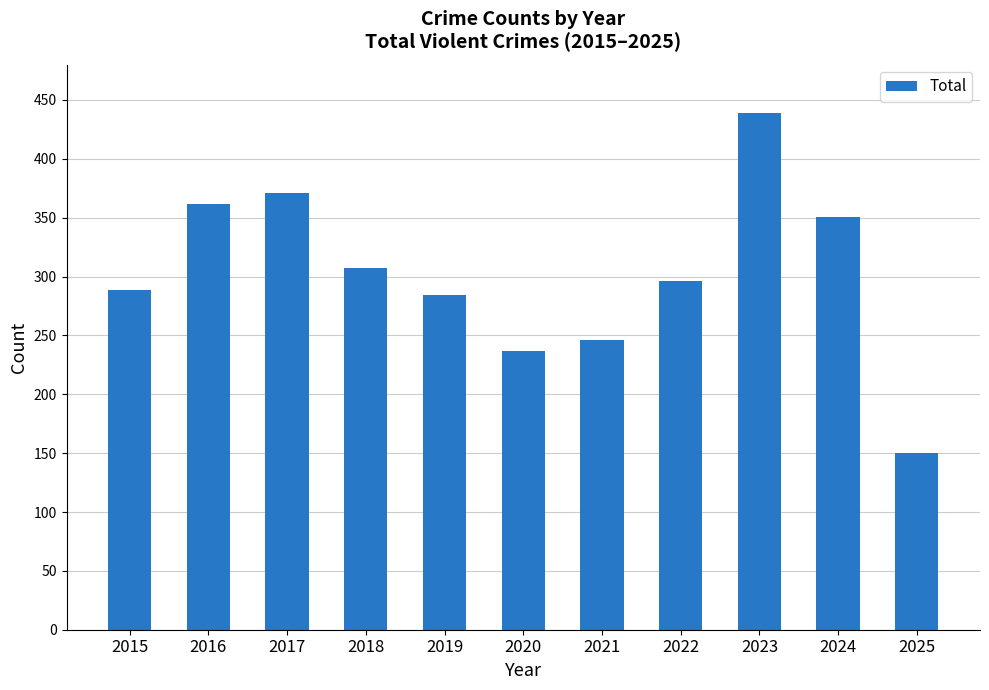

Read the value at 2015, to the nearest 10.

290